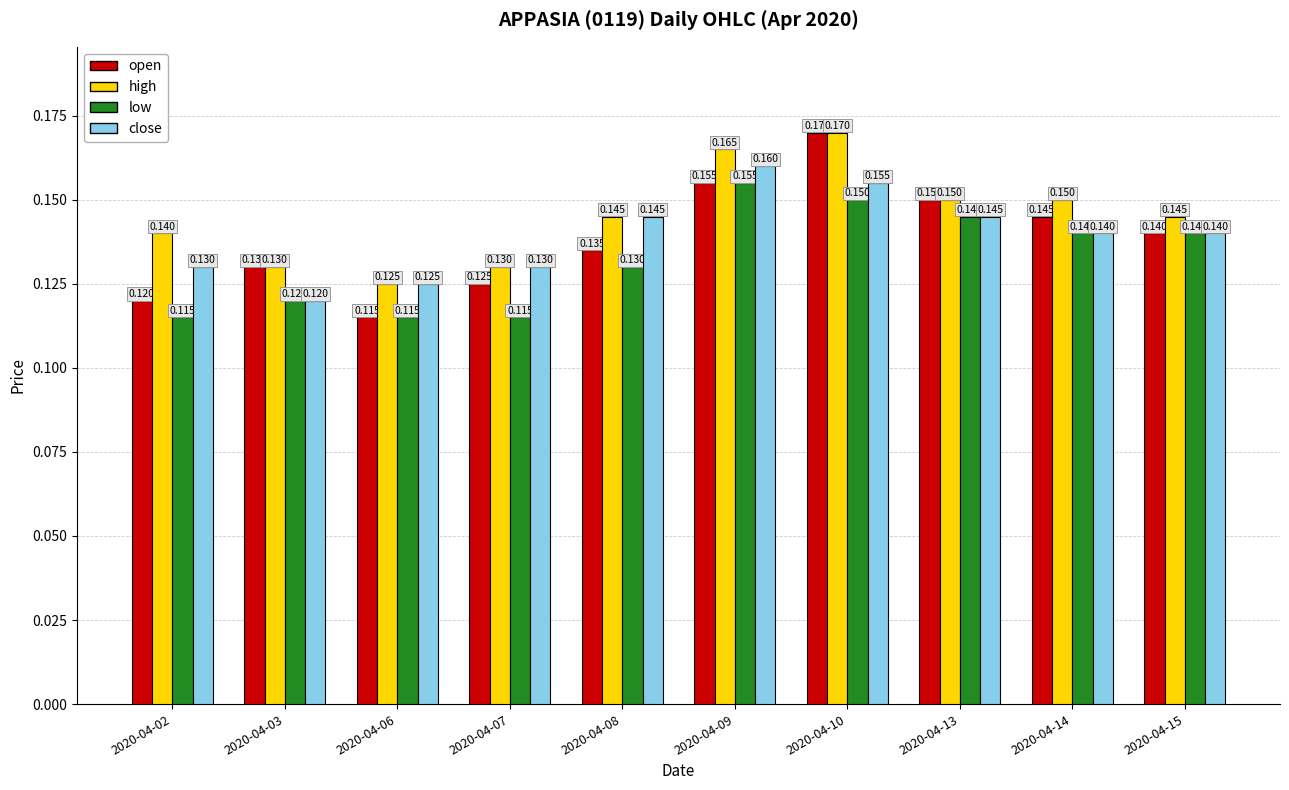

Is the value of high at 2020-04-14 greater than the value of low at 2020-04-15?

Yes